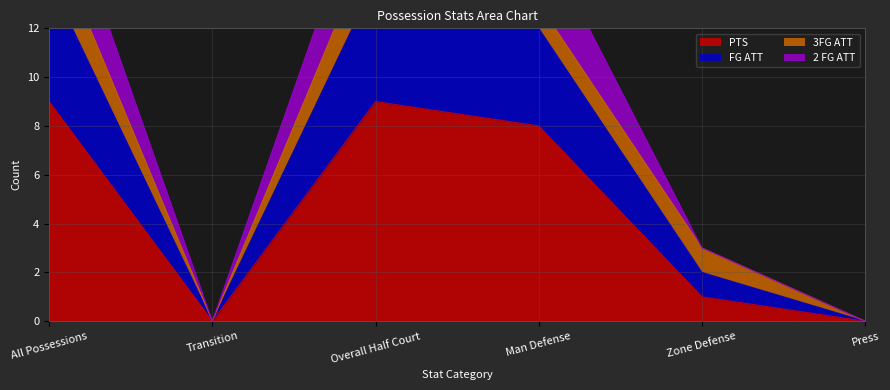

How many interior local valleys does the FG ATT series have?

1